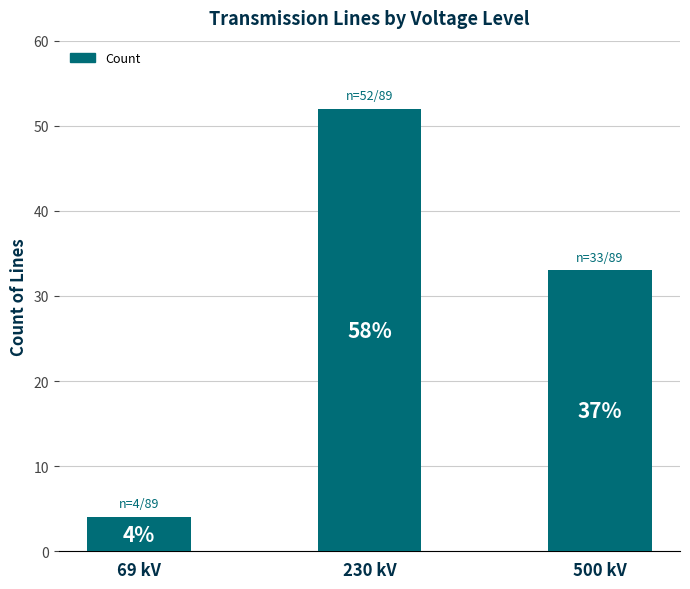

Are the bars horizontal?

No